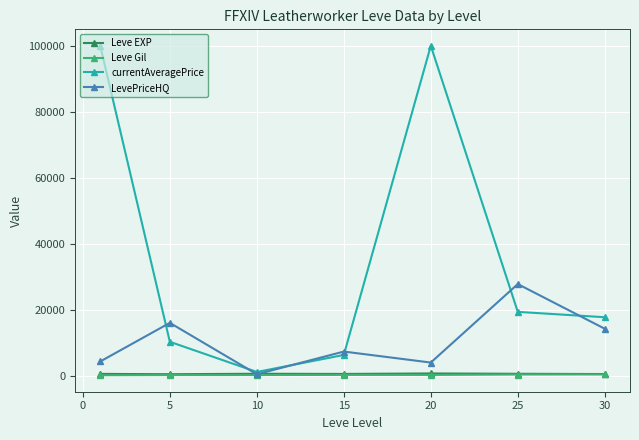

True or false: Leve Gil and currentAveragePrice cross at least once.

False